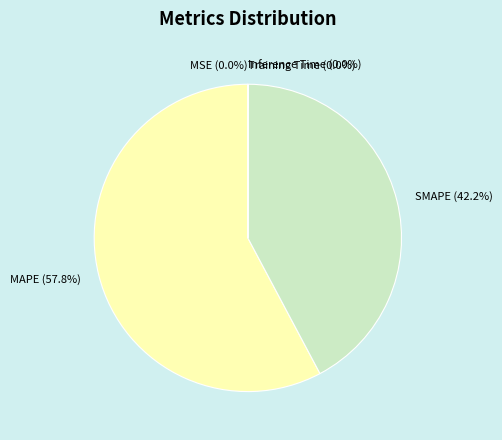

What percentage is NOT represented by MAPE?

42.2%